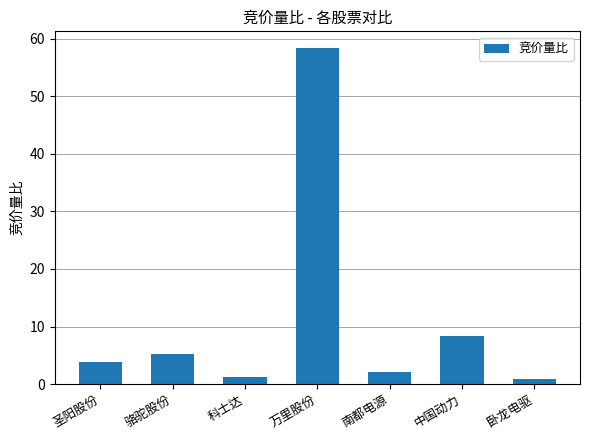

What is the smallest value displayed?

0.8